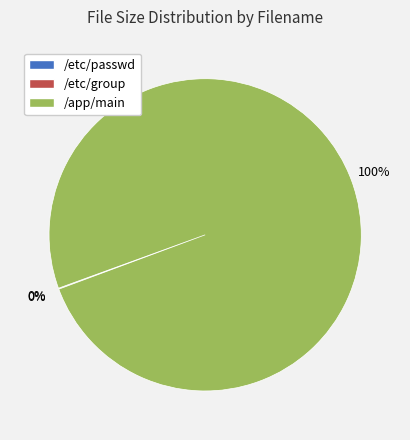

Which category has the biggest portion of the pie?

/app/main